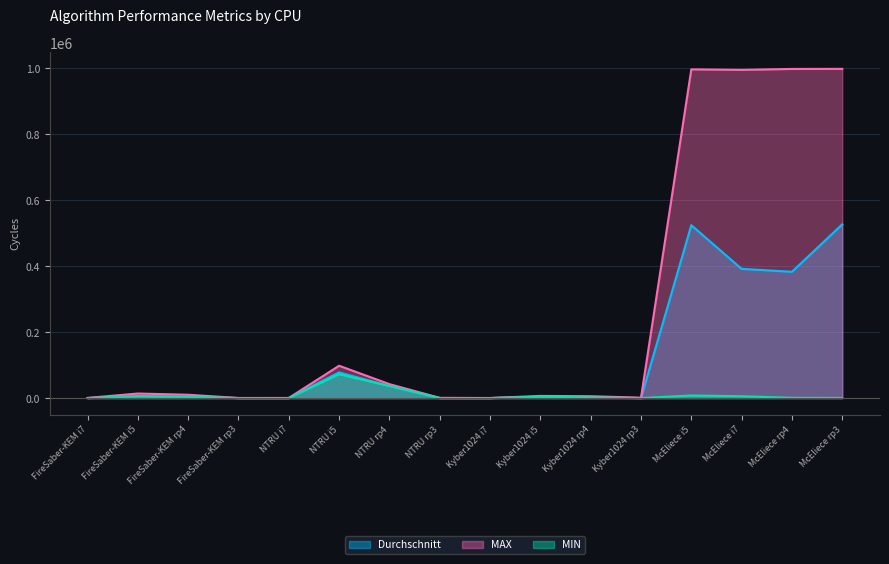

What is the average value of the MIN series?

8814.4